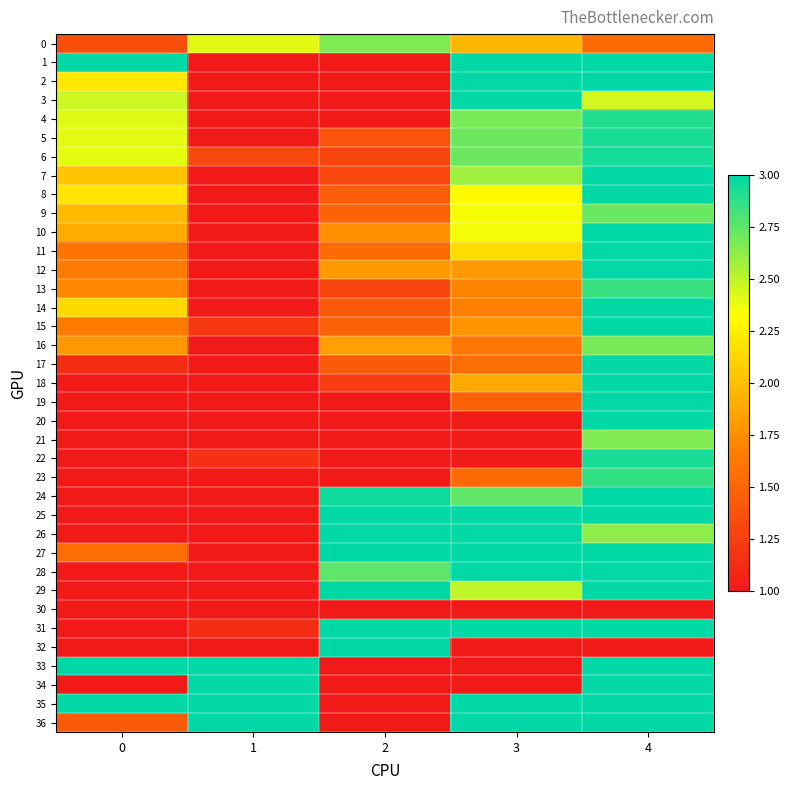

Between 1 and 3, which series saw the biggest shift?

1